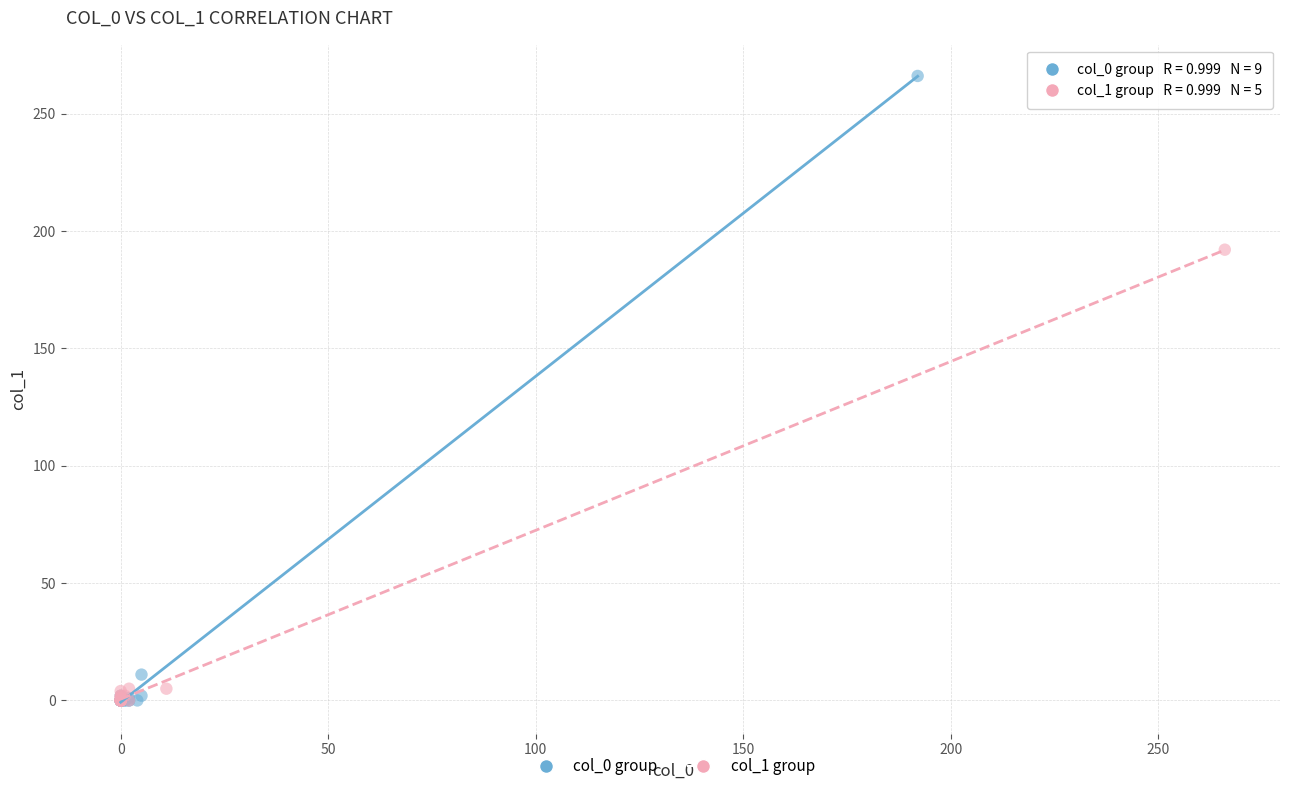

Which series has the largest Y range (max minus min)?

col_0 group